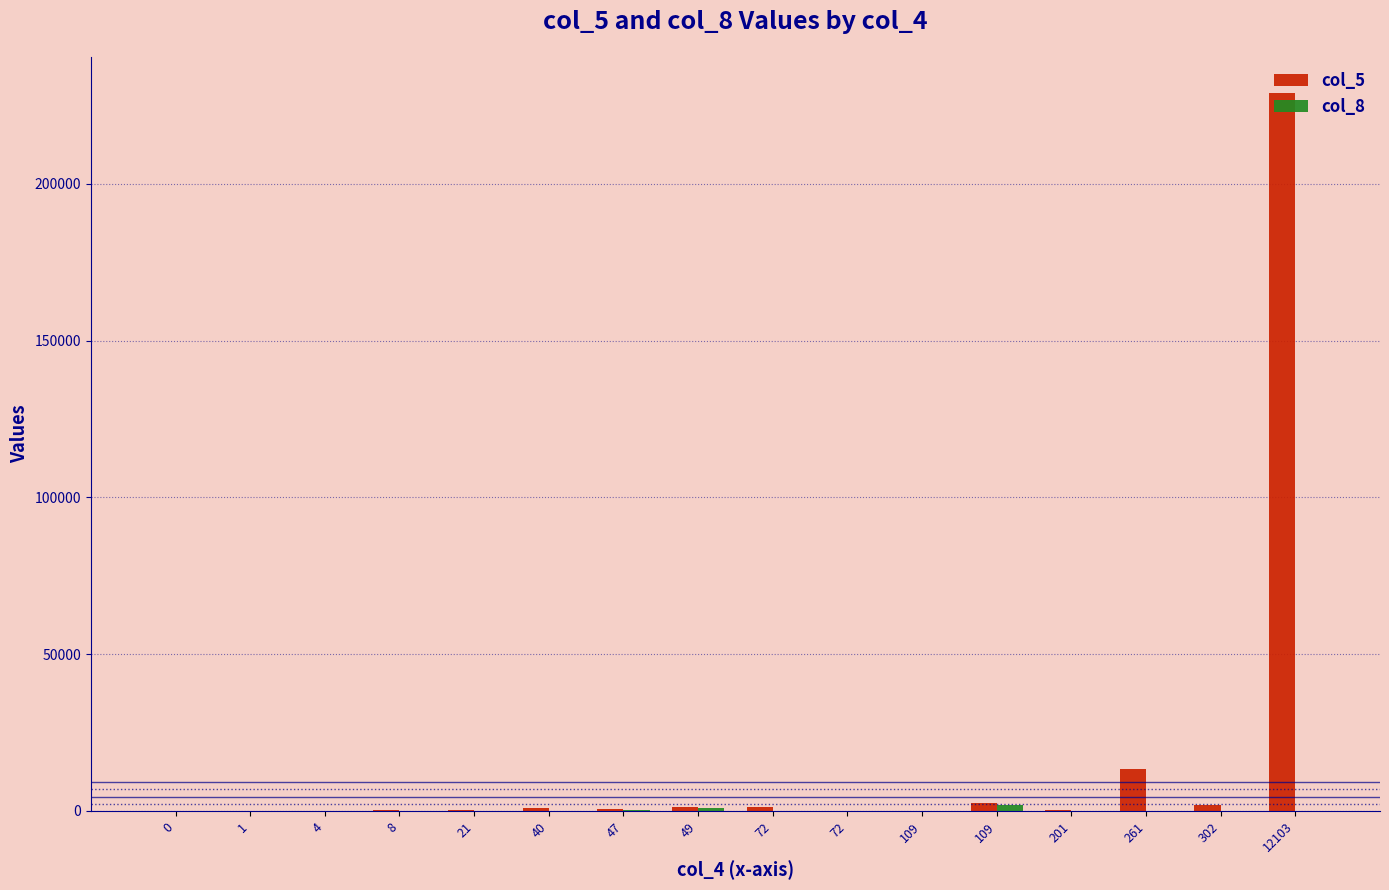

How many categories are shown in the chart?

16